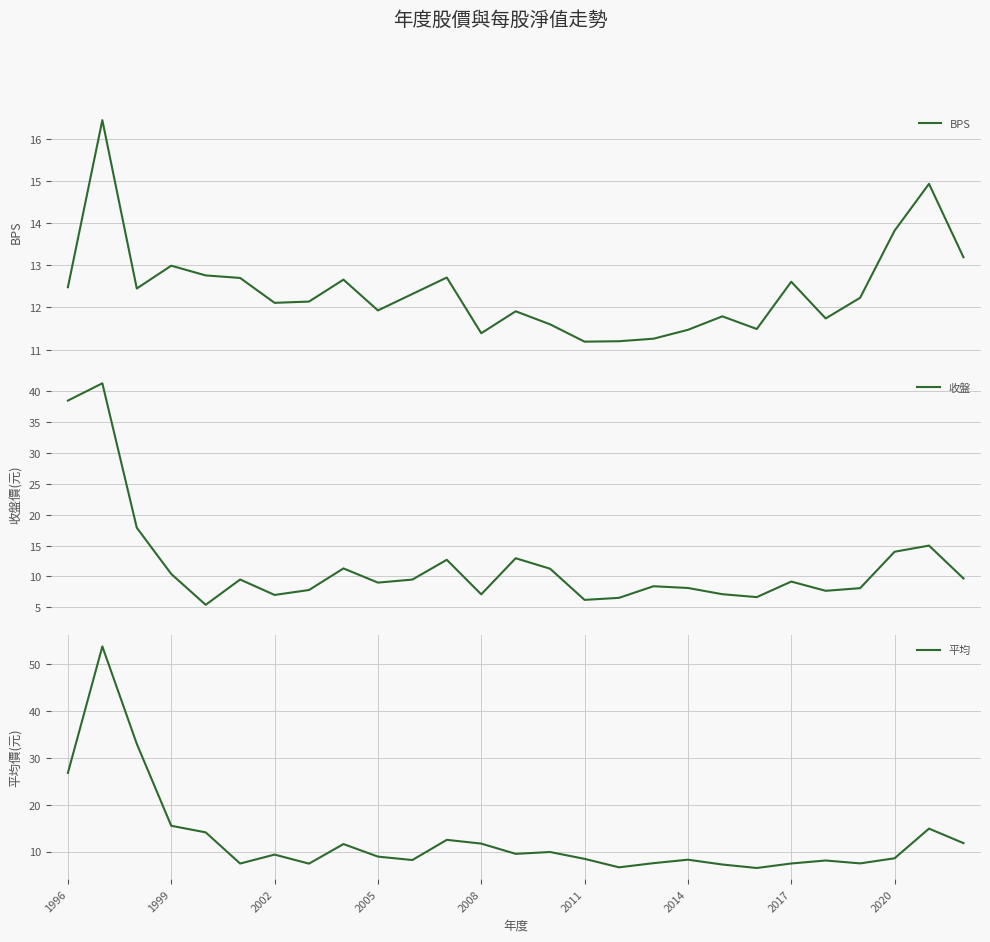

Rank the series by their average value, from highest to lowest.

平均, BPS, 收盤